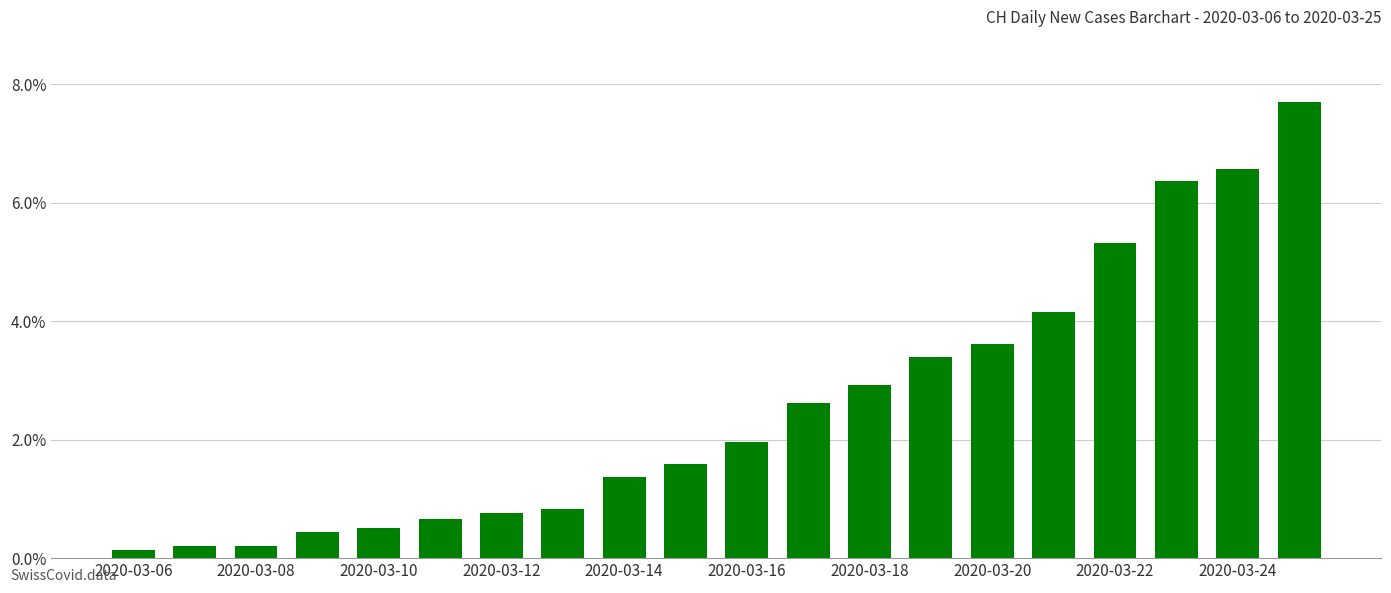

What is the value of the 4th bar from the left?

0.4